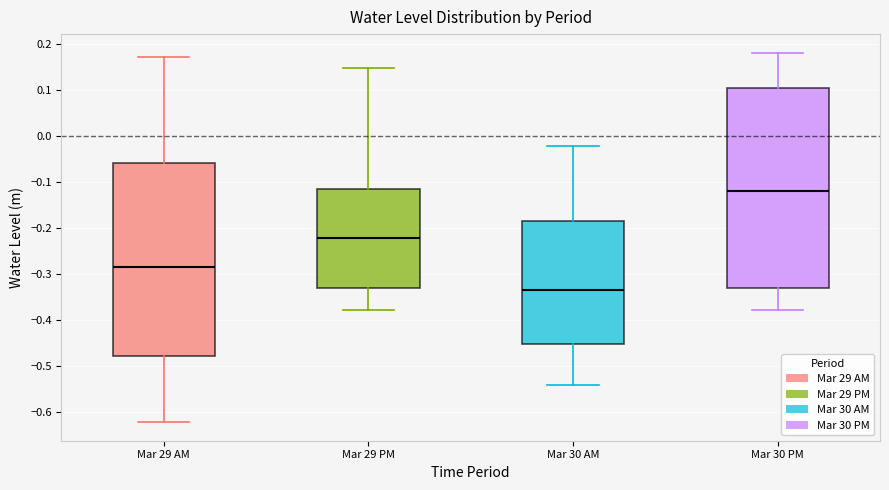

Which box's median line is the highest?

Mar 30 PM